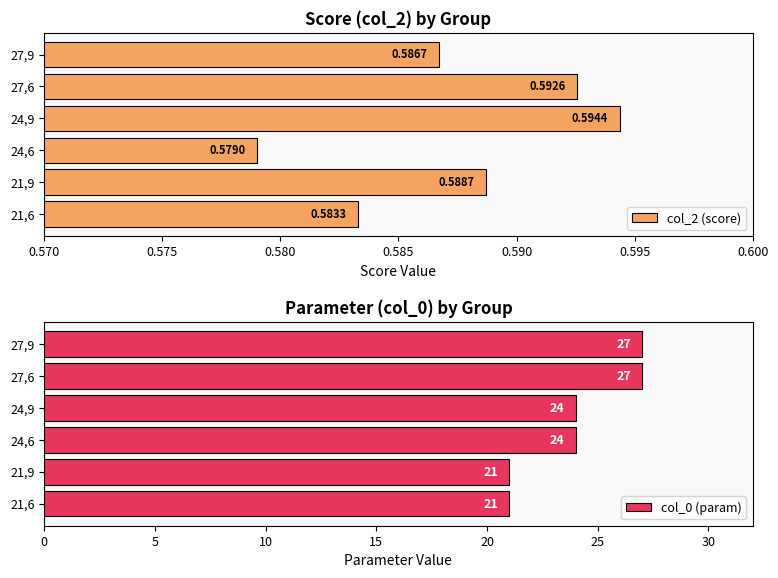

How many bars are there in total?

12